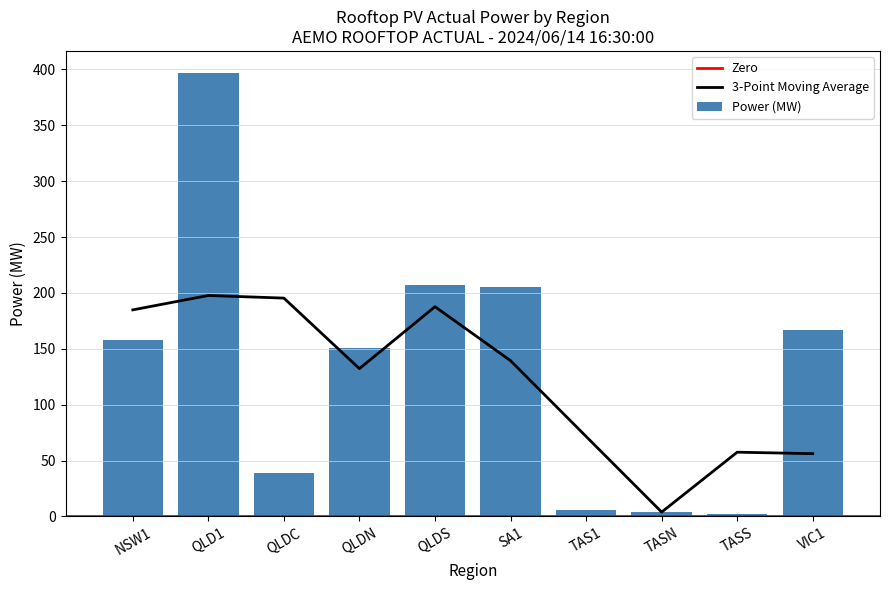

What is the difference between the values at VIC1 and NSW1?

8.8